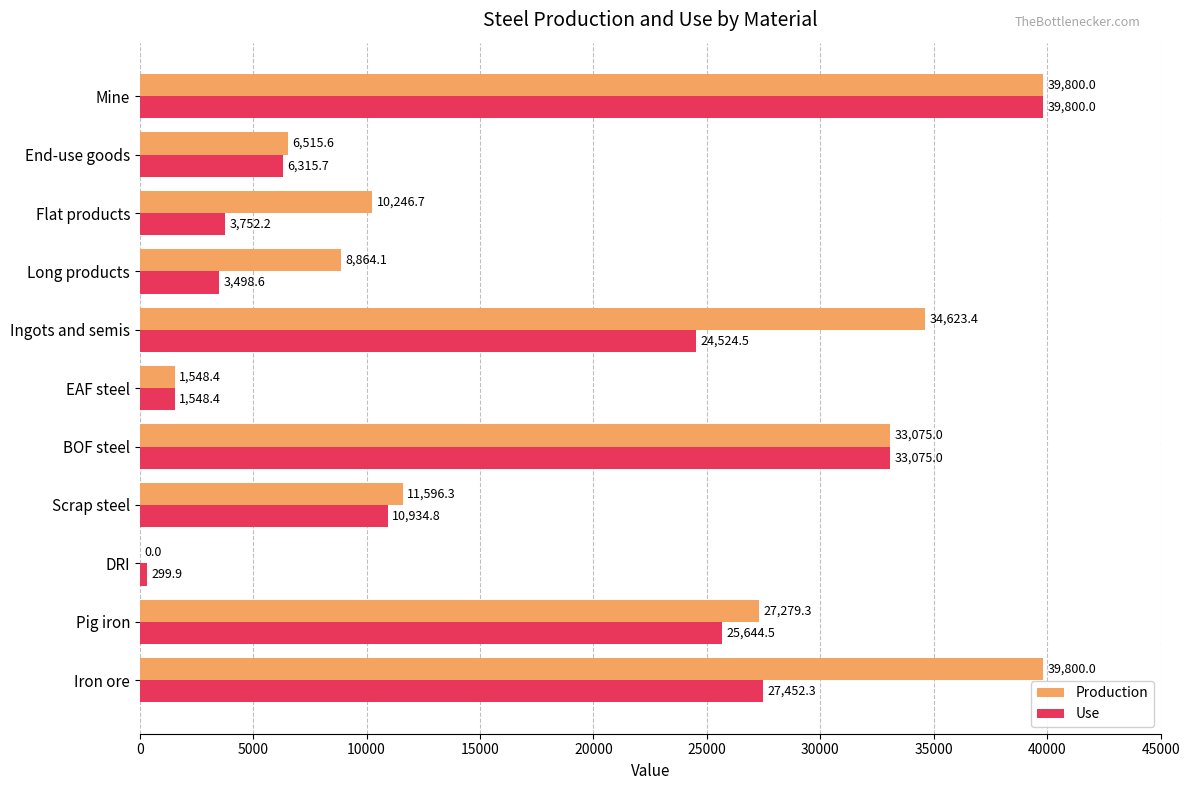

What is the greatest value displayed?

39800.0